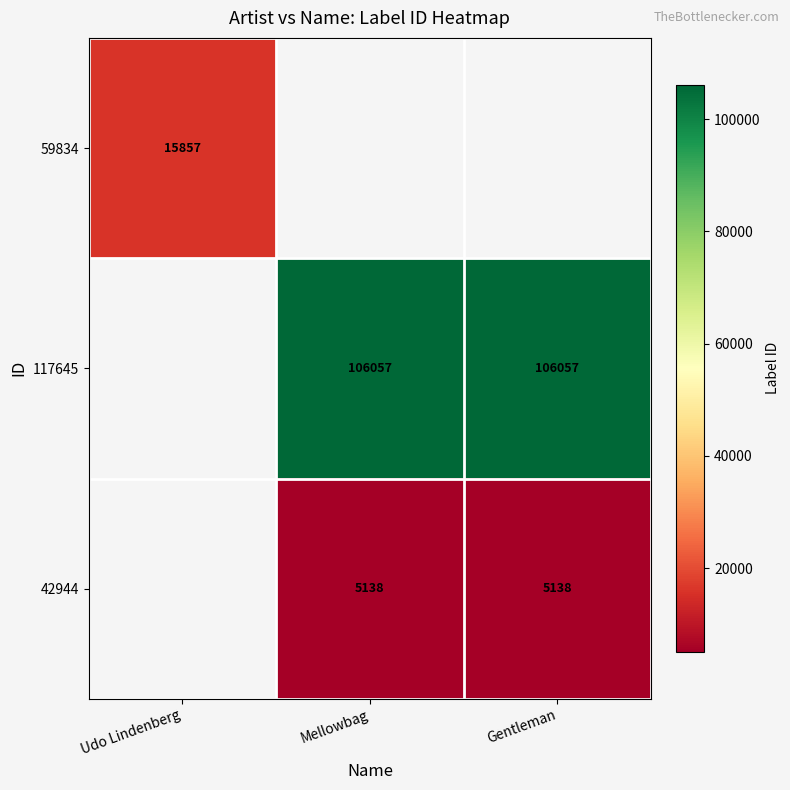

The value of 42944 at Mellowbag is 5138. True or false?

True